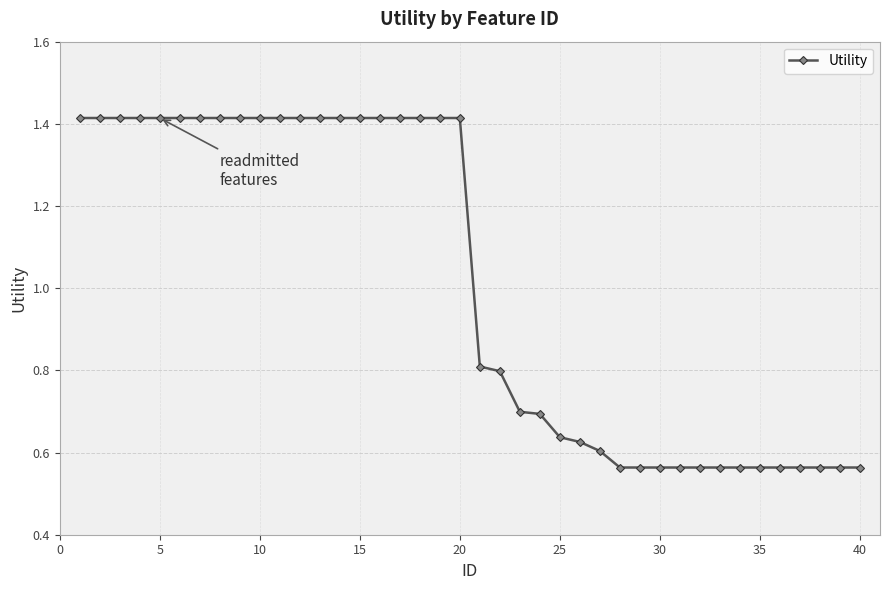

How many data points are less than 1?

20